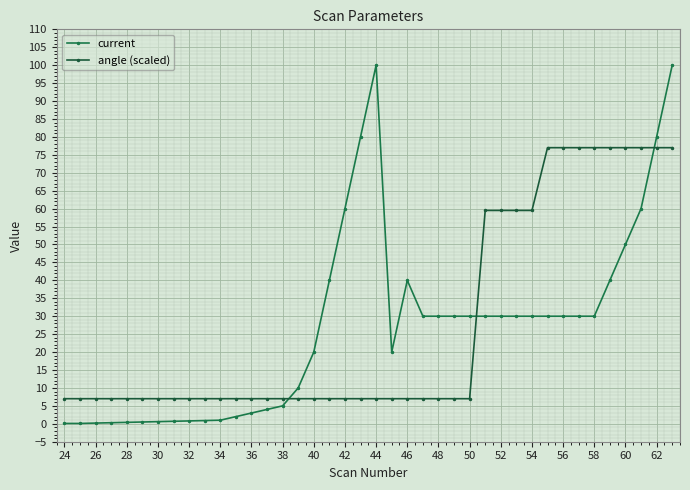

Is this an area chart (filled region under the line)?

No